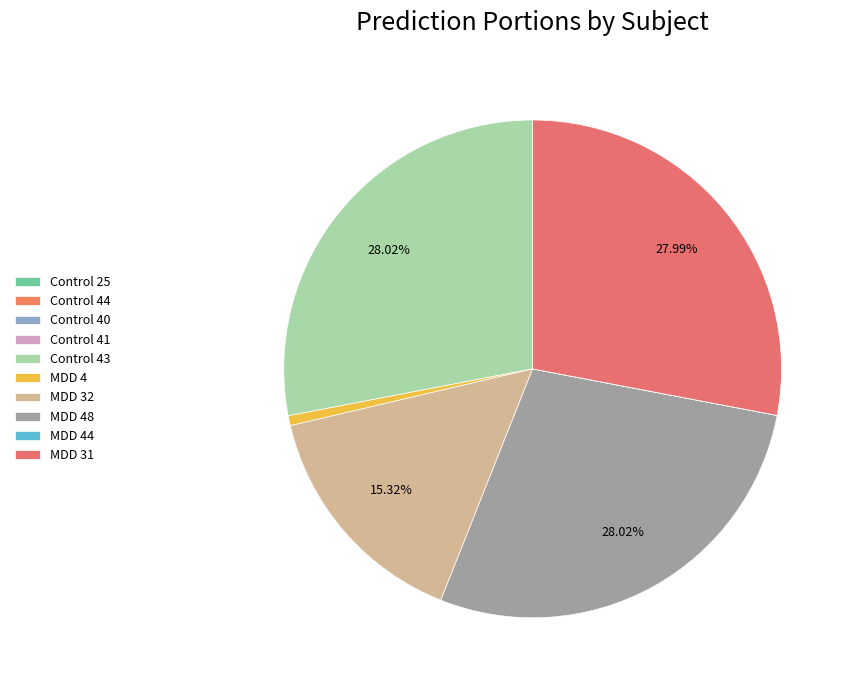

The MDD 31 slice represents 28% of the pie. True or false?

True